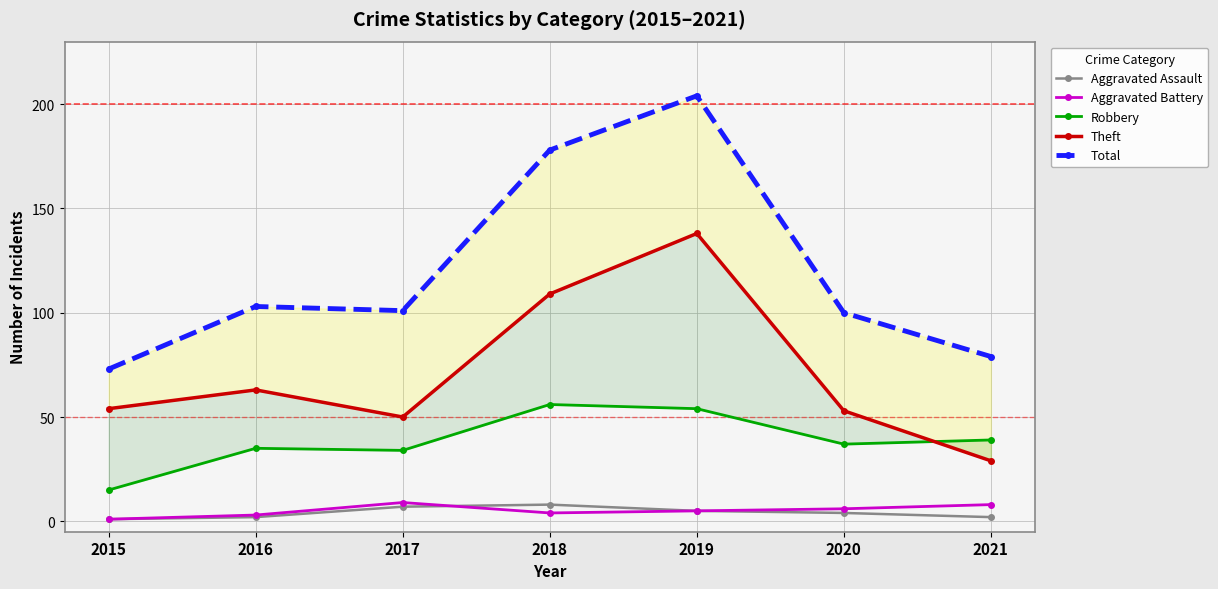

At which label does Aggravated Assault first exceed 4?

2017